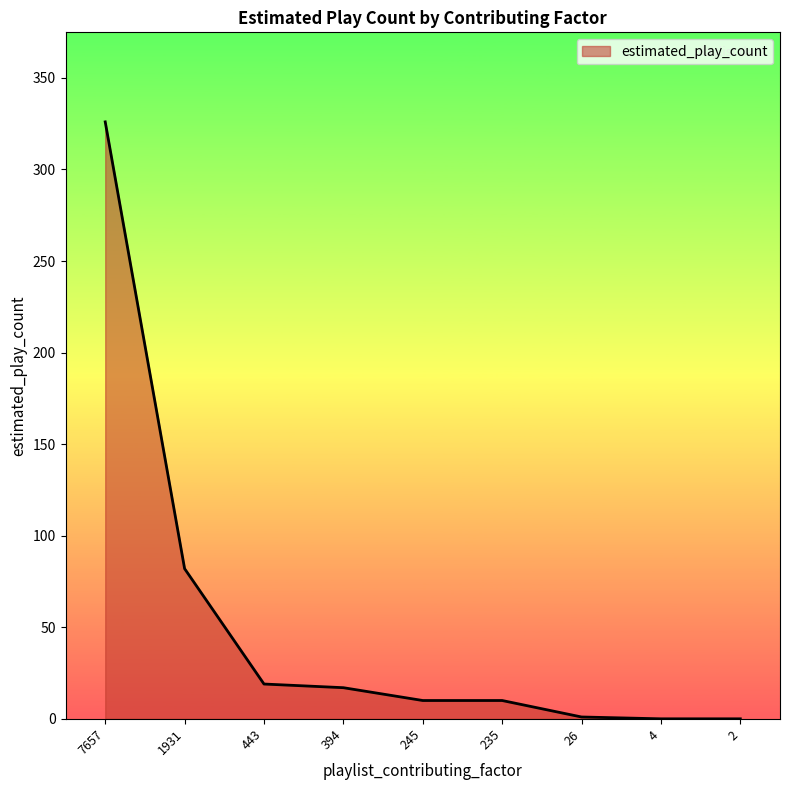

Which label corresponds to the largest value in the chart?

7657